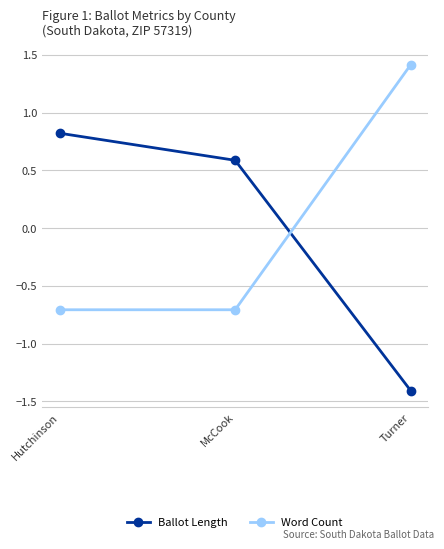

Count the number of categories in the chart.

3